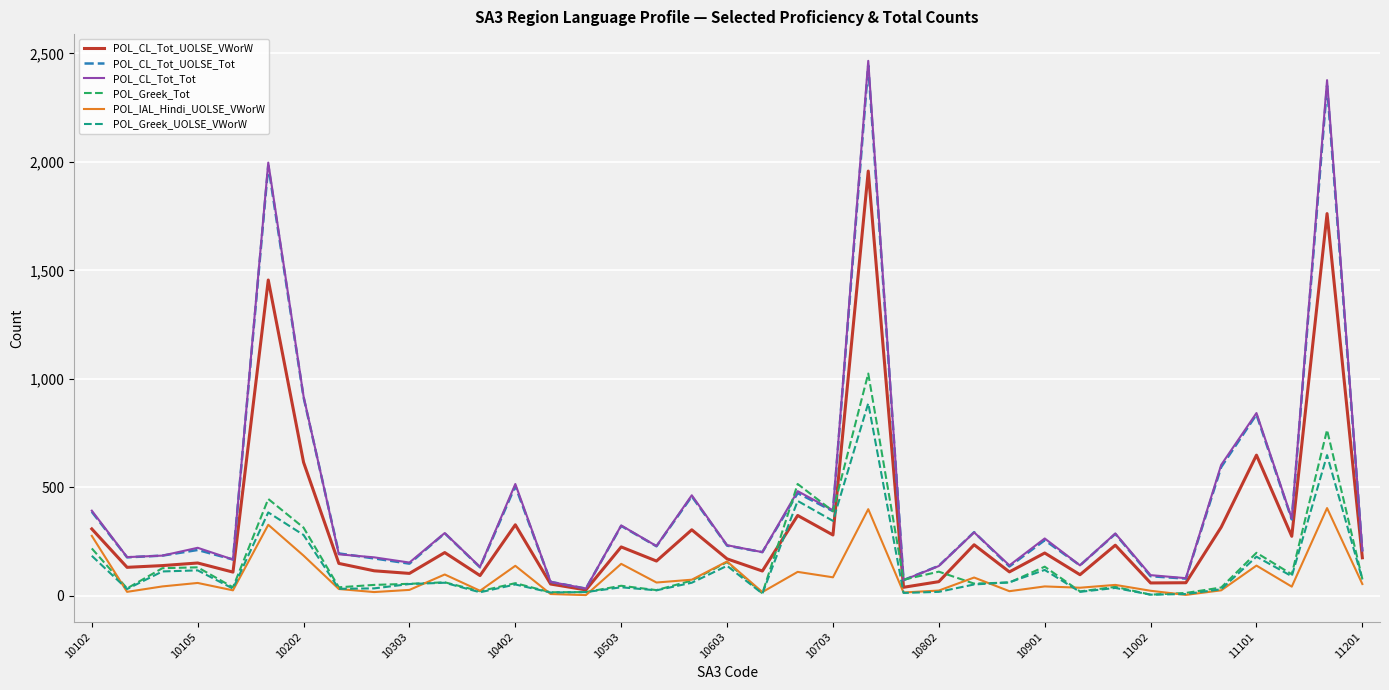

What is the minimum value for POL_Greek_Tot?

6